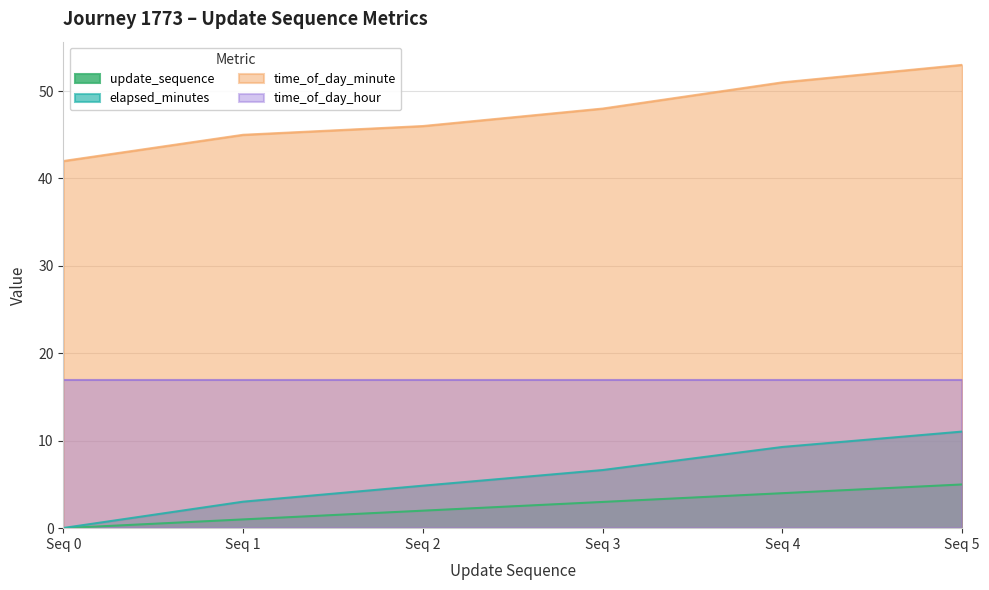

What is the value of the update_sequence point at the 6th from the left?

5.0